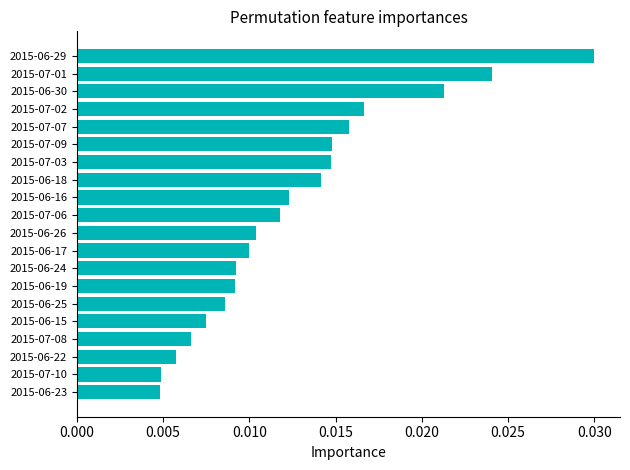

How many values are between 0 and 1?

20